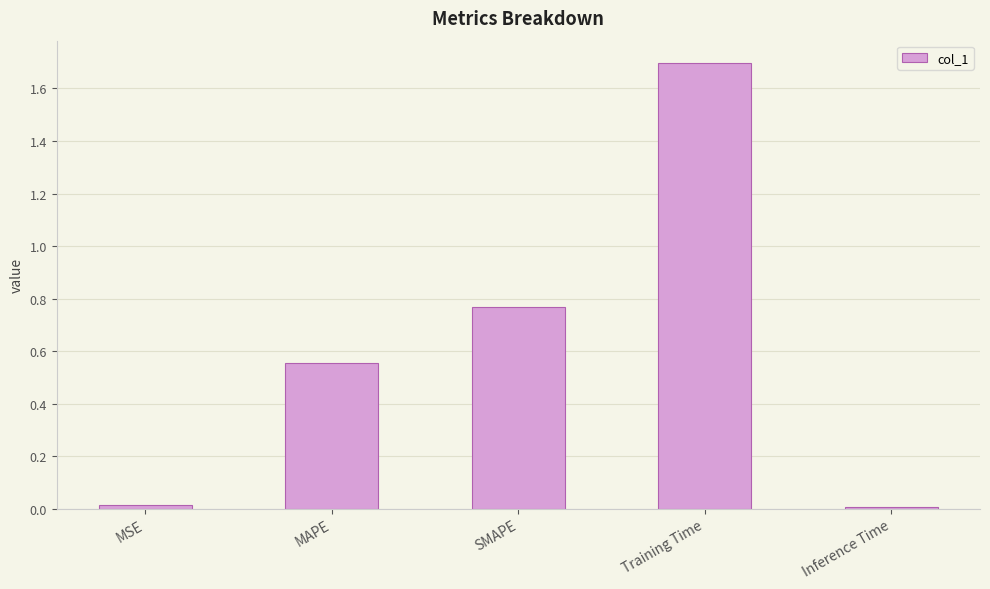

The chart shows a value of 0.0 at MSE. True or false?

True